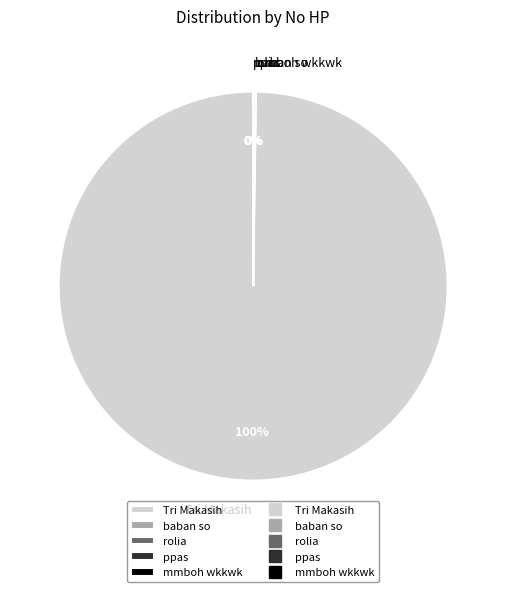

To the nearest percent, what percentage of the pie is Tri Makasih?

100%